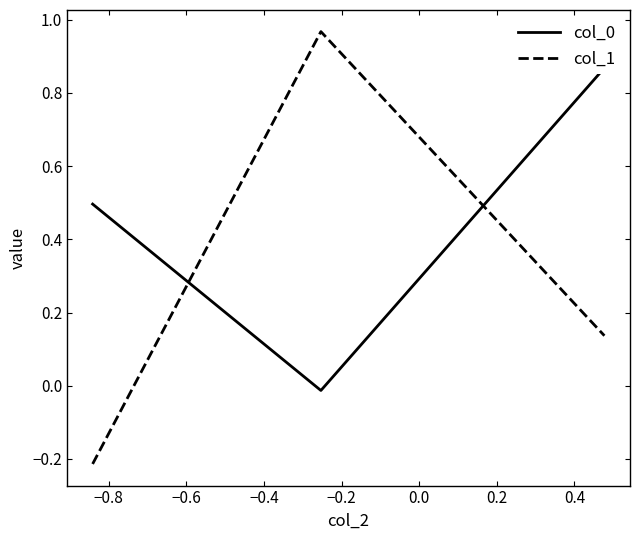

How many negative values does the col_1 series have?

1